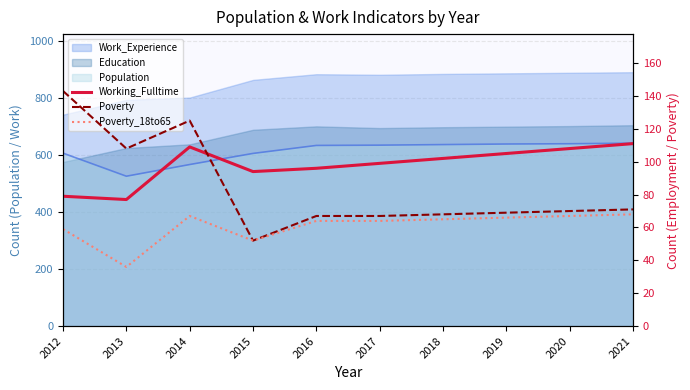

Reading right to left, extract all data points from this chart.

Working_Fulltime: 111	108	105	102	99	96	94	109	77	79
Poverty: 71	70	69	68	67	67	52	125	108	143
Poverty_18to65: 68	67	66	65	64	64	52	67	36	59